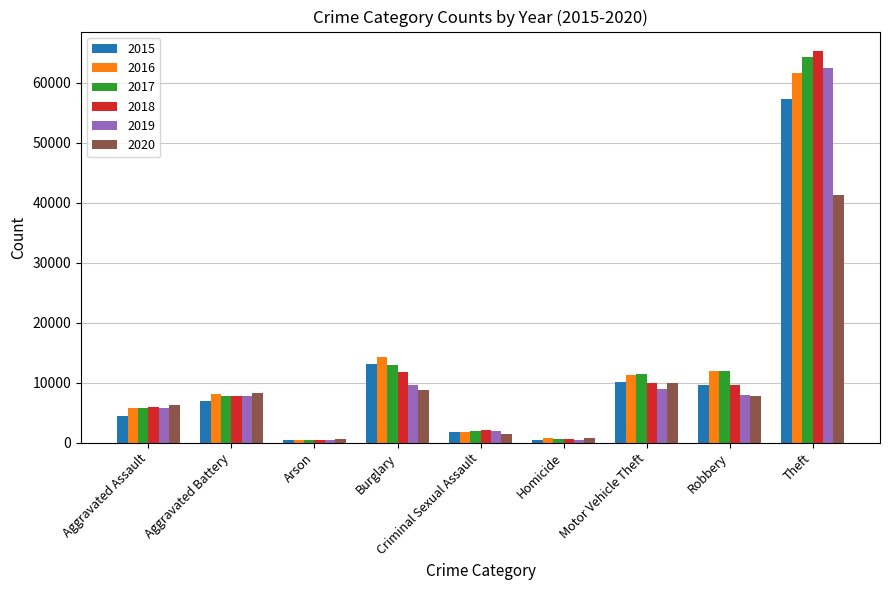

Which series changed the most between Aggravated Battery and Arson?

2020